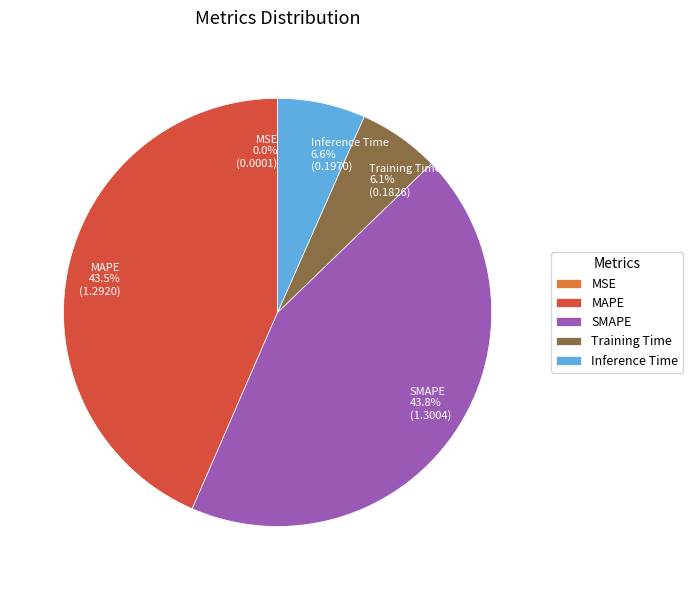

What percentage do SMAPE and Inference Time together represent?

50.4%